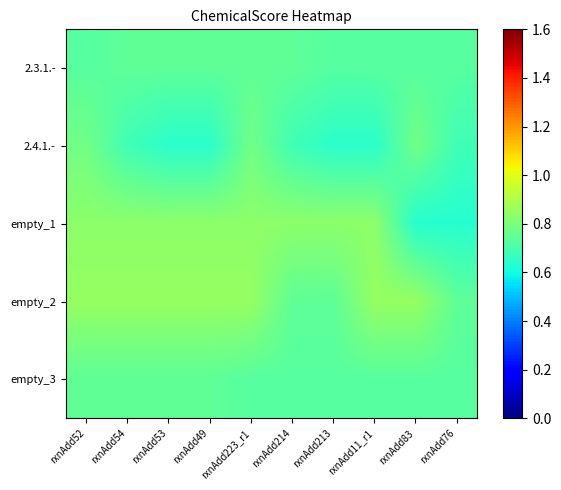

At how many categories does at least one series exceed 0?

10